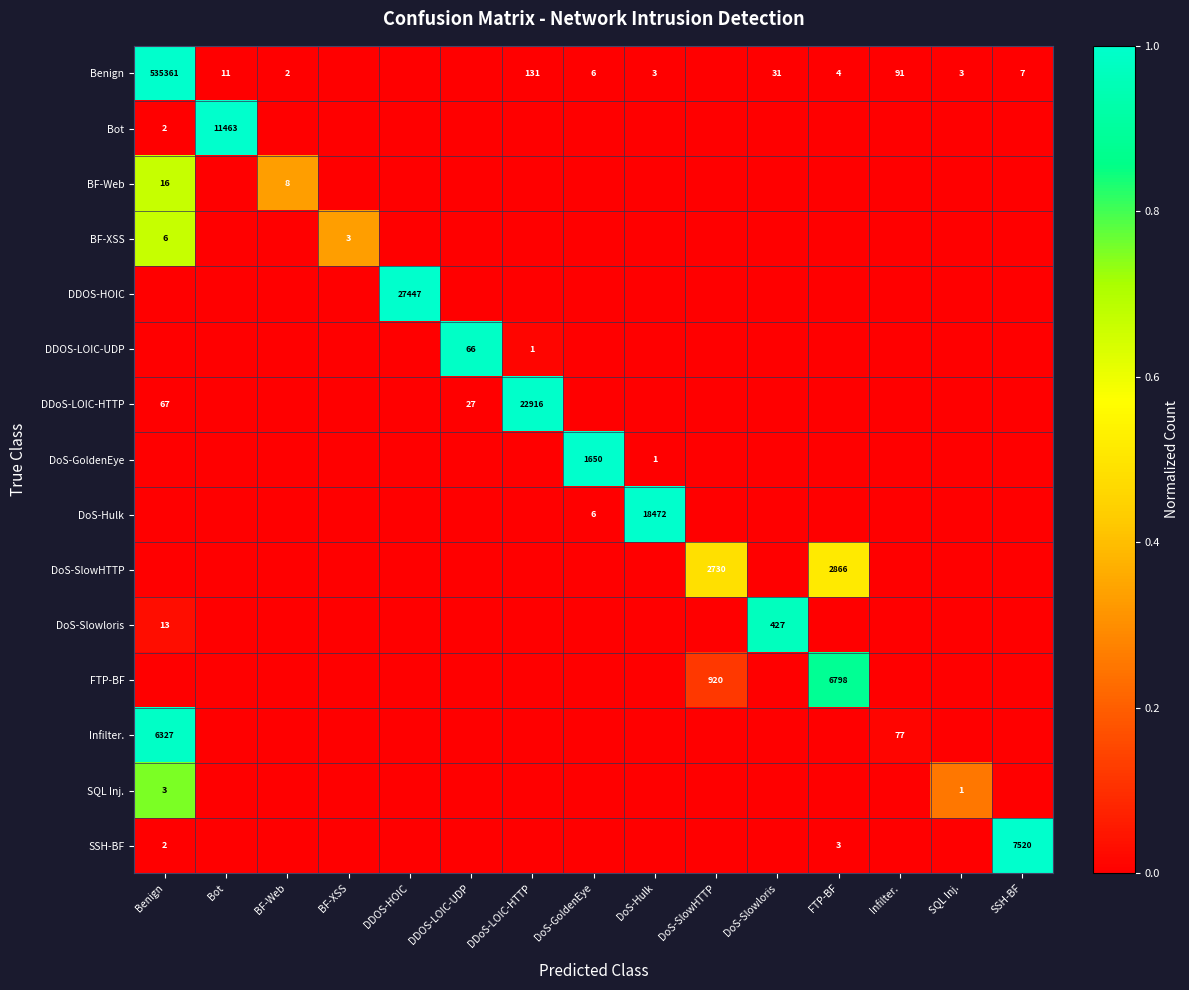

Is it true that BF-XSS equals 0.0 at Bot?

True